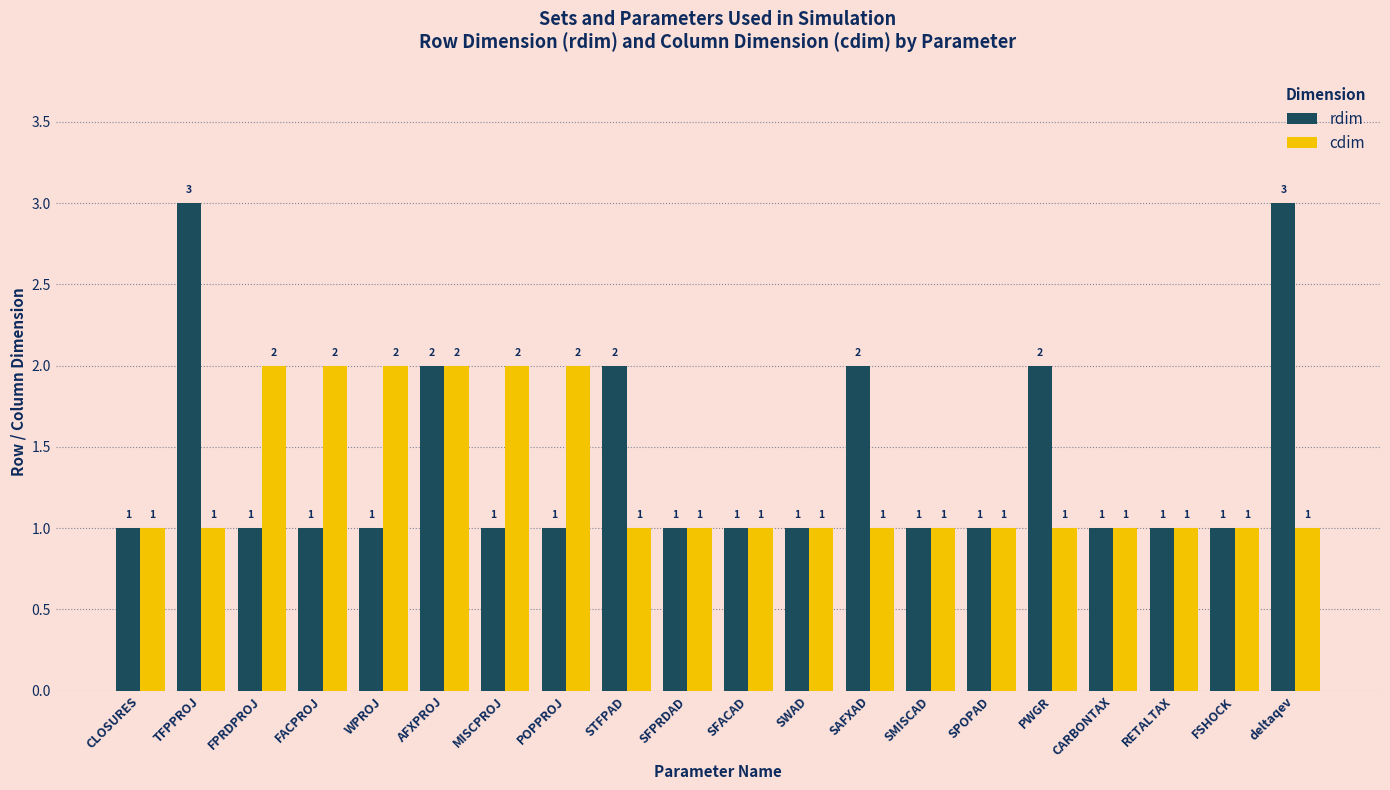

True or false: cdim has a value of 1 at SPOPAD.

True